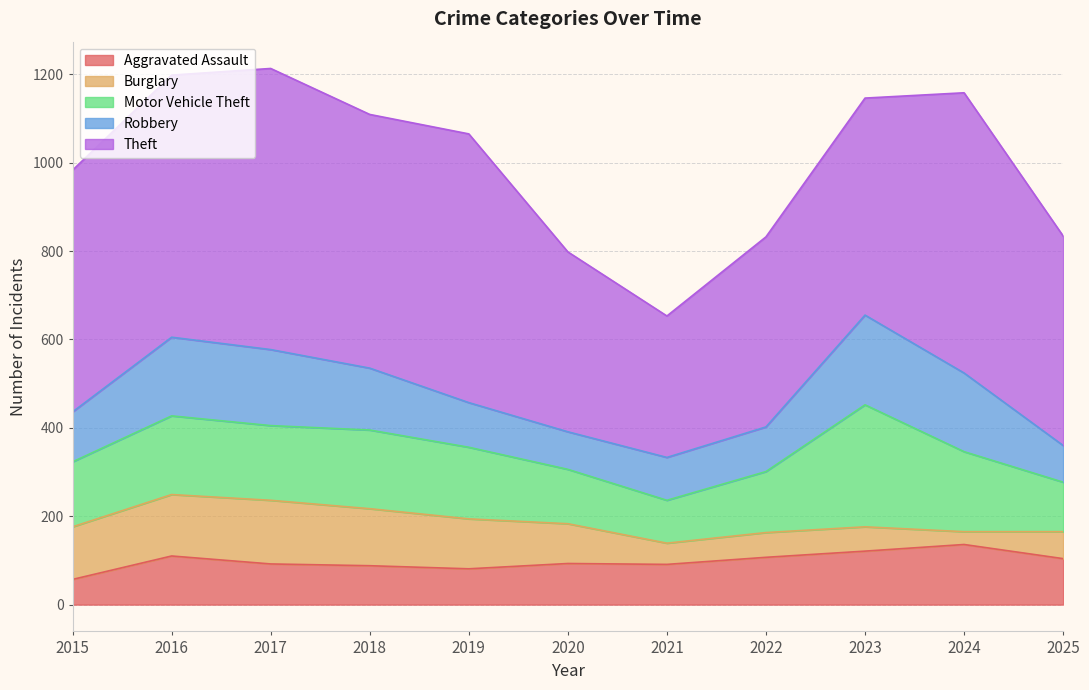

What is the value of the Motor Vehicle Theft point at the 5th from the left?

162